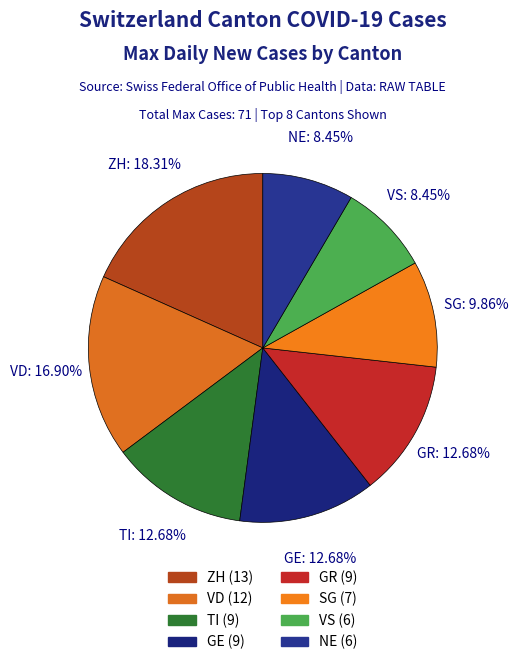

How many segments does this pie chart have?

8